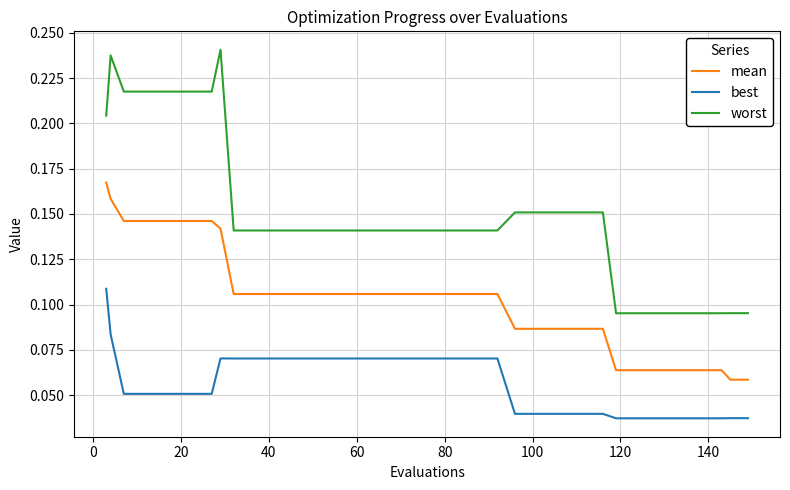

List the series in order of their overall mean, lowest first.

best, mean, worst